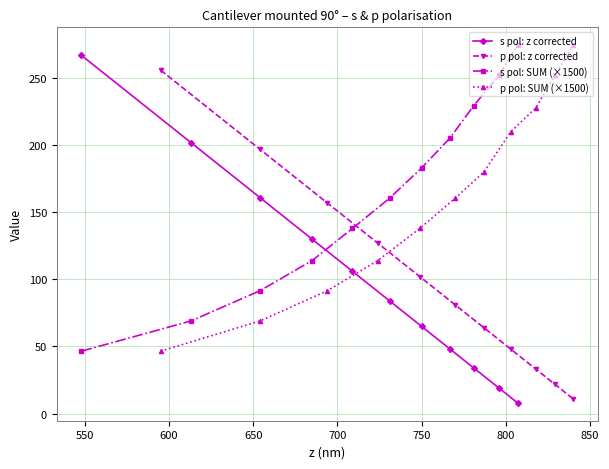

List the series in order of their peak value, highest first.

s pol: SUM (×1500), p pol: SUM (×1500), s pol: z corrected, p pol: z corrected